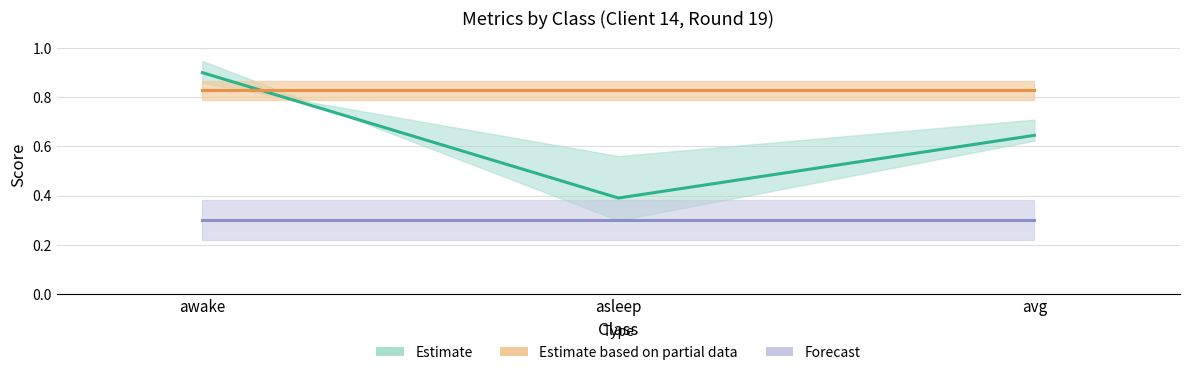

What is the sum of all recall values?

1.9